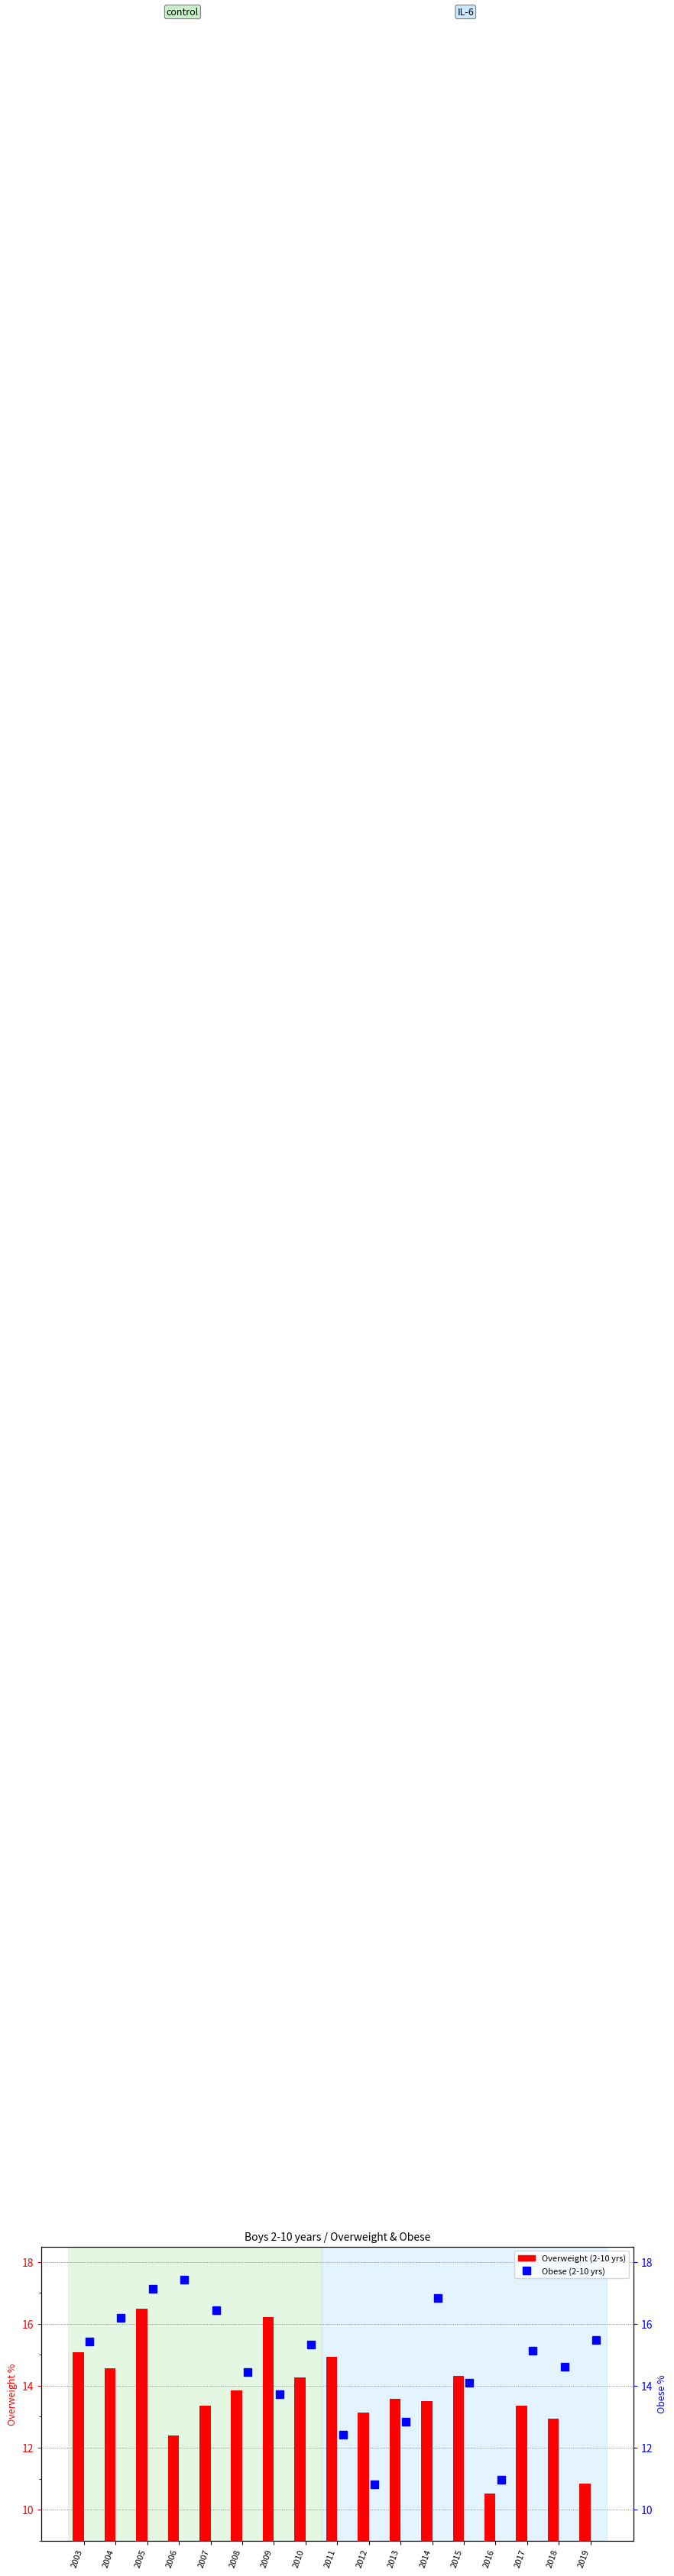

Which category has the highest value in the Overweight (2-10 yrs) series?

2005